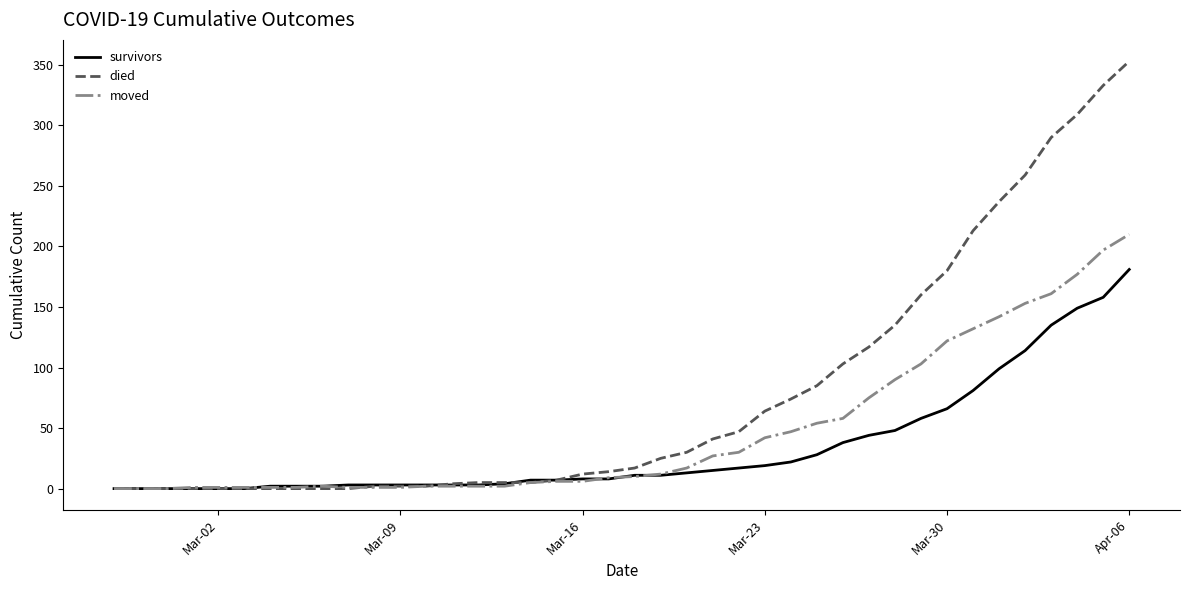

Rank the series by their average value, from lowest to highest.

survivors, moved, died